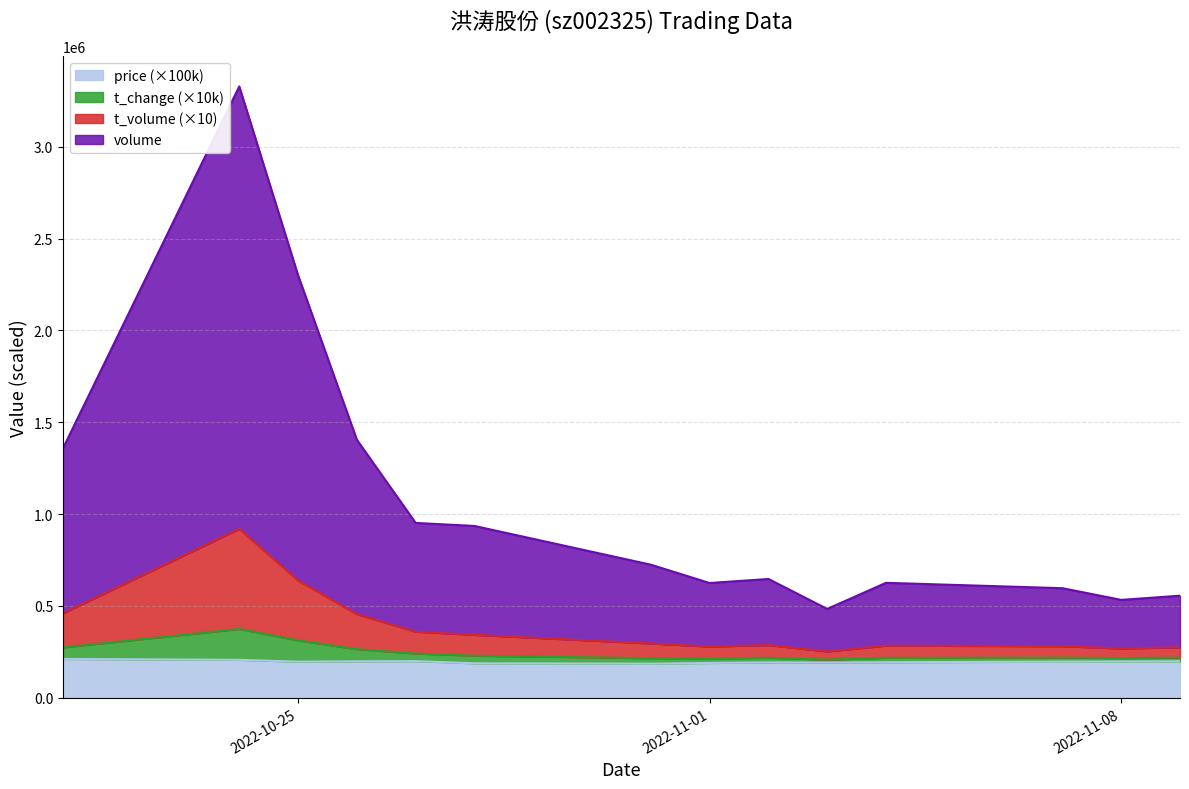

At which label does price reach its minimum?

2022-10-31